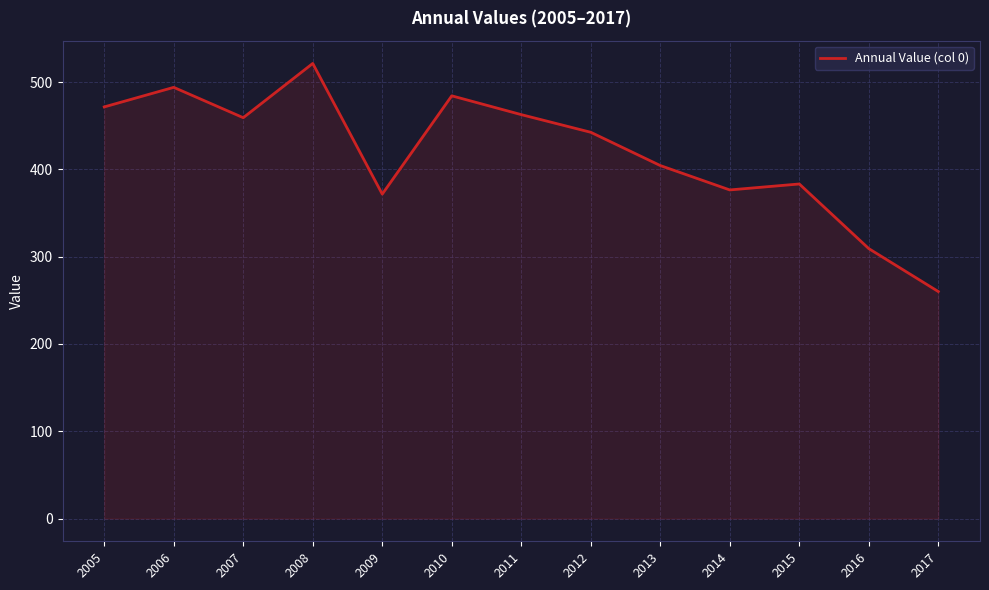

Reading left to right, transcribe all the data shown in this chart.

471.6	494.0	459.2	521.4	371.7	484.3	462.7	442.5	404.4	376.5	383.3	309.2	260.0